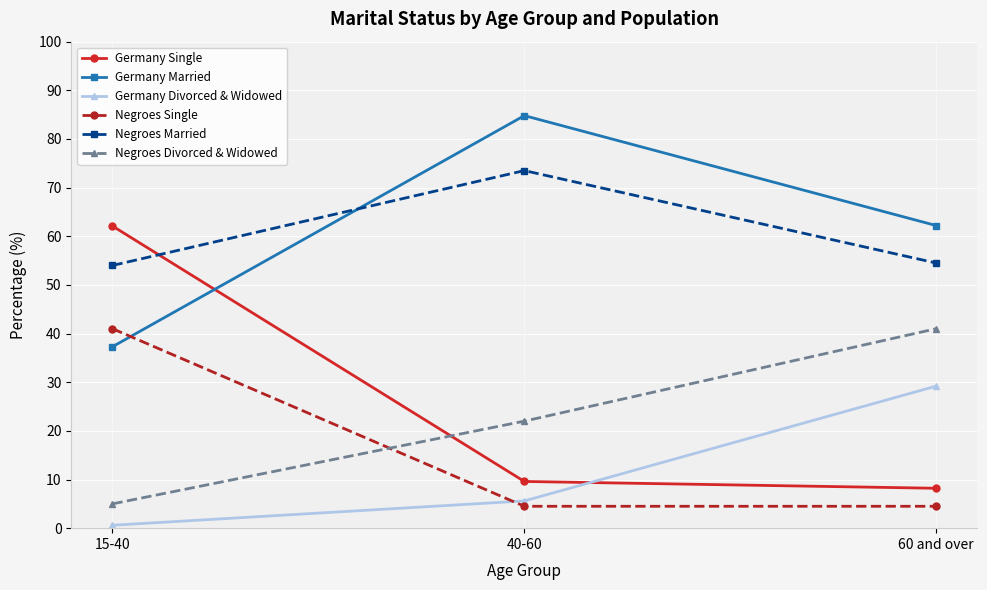

Reading right to left, list all the values displayed in this chart.

Germany Single: 8.2	9.6	62.1
Germany Married: 62.2	84.8	37.3
Germany Divorced & Widowed: 29.2	5.6	0.6
Negroes Single: 4.5	4.5	41.0
Negroes Married: 54.5	73.5	54.0
Negroes Divorced & Widowed: 41.0	22.0	5.0